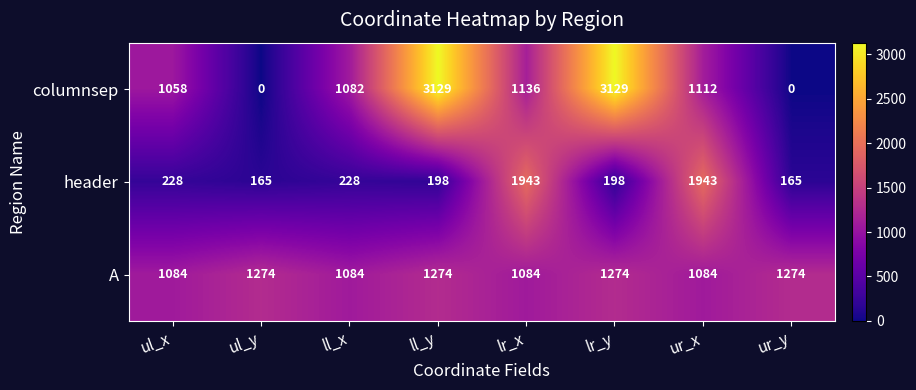

Which series changed the most between ul_y and ll_x?

columnsep